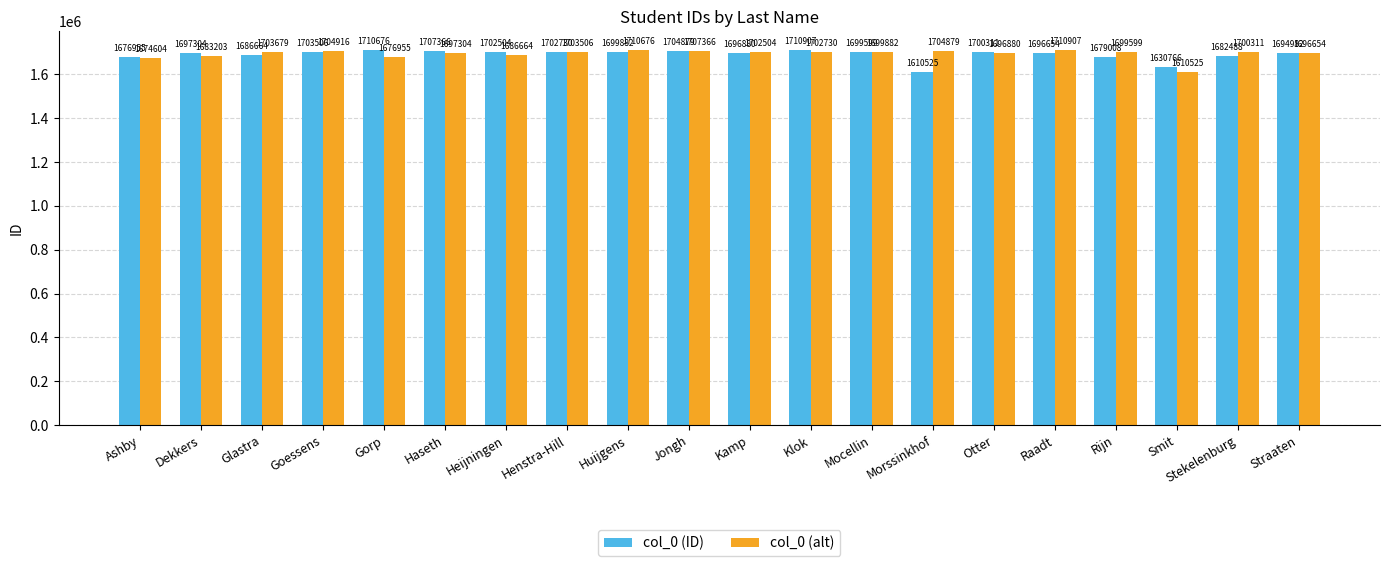

Reading left to right, what are all the values shown in this chart?

col_0 (ID): 1676955	1697304	1686664	1703506	1710676	1707366	1702504	1702730	1699882	1704879	1696880	1710907	1699599	1610525	1700311	1696654	1679008	1630766	1682488	1694982
col_0 (alt): 1674604	1683203	1703679	1704916	1676955	1697304	1686664	1703506	1710676	1707366	1702504	1702730	1699882	1704879	1696880	1710907	1699599	1610525	1700311	1696654